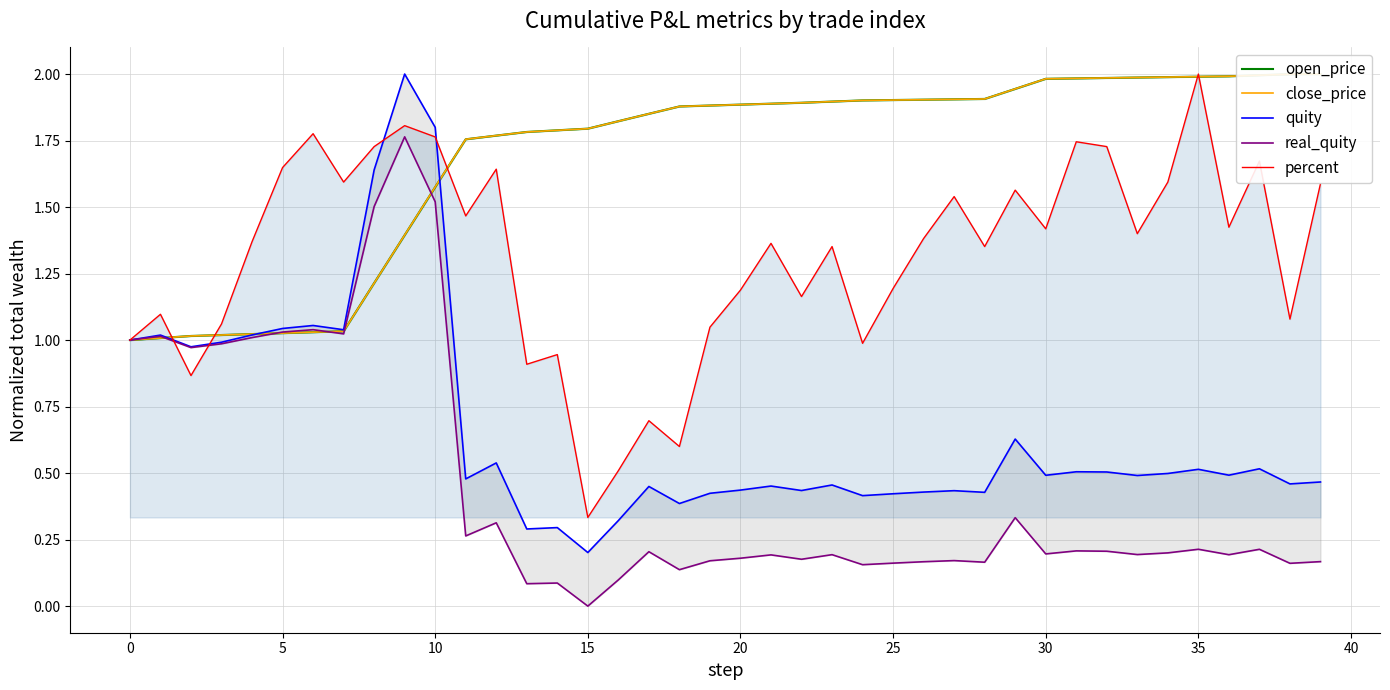

Reading left to right, what are all the values shown in this chart?

open_price: 1.0	1.0	1.0	1.0	1.0	1.0	1.0	1.0	1.2	1.4	1.6	1.8	1.8	1.8	1.8	1.8	1.8	1.9	1.9	1.9	1.9	1.9	1.9	1.9	1.9	1.9	1.9	1.9	1.9	1.9	2.0	2.0	2.0	2.0	2.0	2.0	2.0	2.0	2.0	2.0
close_price: 1.0	1.0	1.0	1.0	1.0	1.0	1.0	1.0	1.2	1.4	1.6	1.8	1.8	1.8	1.8	1.8	1.8	1.9	1.9	1.9	1.9	1.9	1.9	1.9	1.9	1.9	1.9	1.9	1.9	1.9	2.0	2.0	2.0	2.0	2.0	2.0	2.0	2.0	2.0	2.0
quity: 1.0	1.0	1.0	1.0	1.0	1.0	1.1	1.0	1.6	2.0	1.8	0.5	0.5	0.3	0.3	0.2	0.3	0.4	0.4	0.4	0.4	0.5	0.4	0.5	0.4	0.4	0.4	0.4	0.4	0.6	0.5	0.5	0.5	0.5	0.5	0.5	0.5	0.5	0.5	0.5
real_quity: 1.0	1.0	1.0	1.0	1.0	1.0	1.0	1.0	1.5	1.8	1.5	0.3	0.3	0.1	0.1	0.0	0.1	0.2	0.1	0.2	0.2	0.2	0.2	0.2	0.2	0.2	0.2	0.2	0.2	0.3	0.2	0.2	0.2	0.2	0.2	0.2	0.2	0.2	0.2	0.2
percent: 1.0	1.1	0.9	1.1	1.4	1.6	1.8	1.6	1.7	1.8	1.8	1.5	1.6	0.9	0.9	0.3	0.5	0.7	0.6	1.0	1.2	1.4	1.2	1.4	1.0	1.2	1.4	1.5	1.4	1.6	1.4	1.7	1.7	1.4	1.6	2.0	1.4	1.7	1.1	1.6